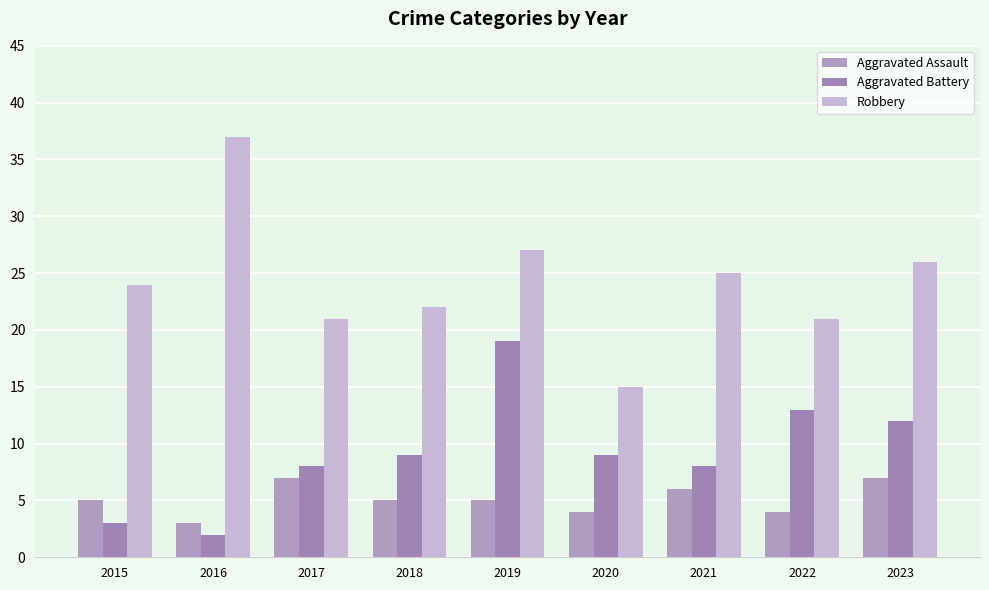

At which category does the chart reach its peak across all series?

2016